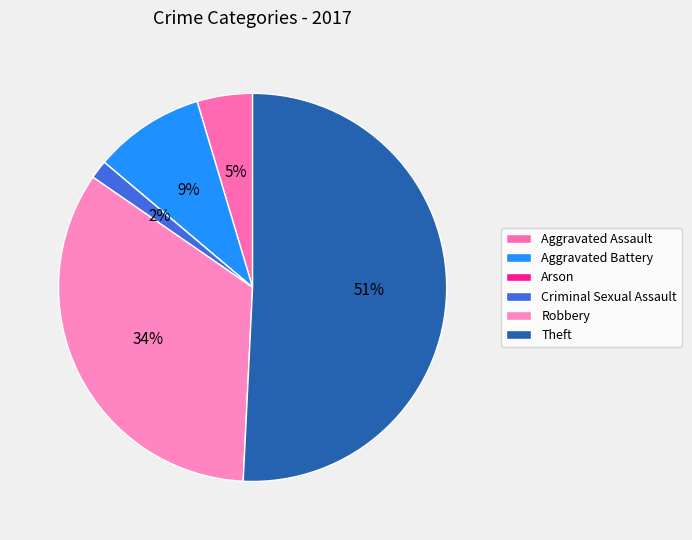

Rank the categories by value from lowest to highest.

Arson, Criminal Sexual Assault, Aggravated Assault, Aggravated Battery, Robbery, Theft